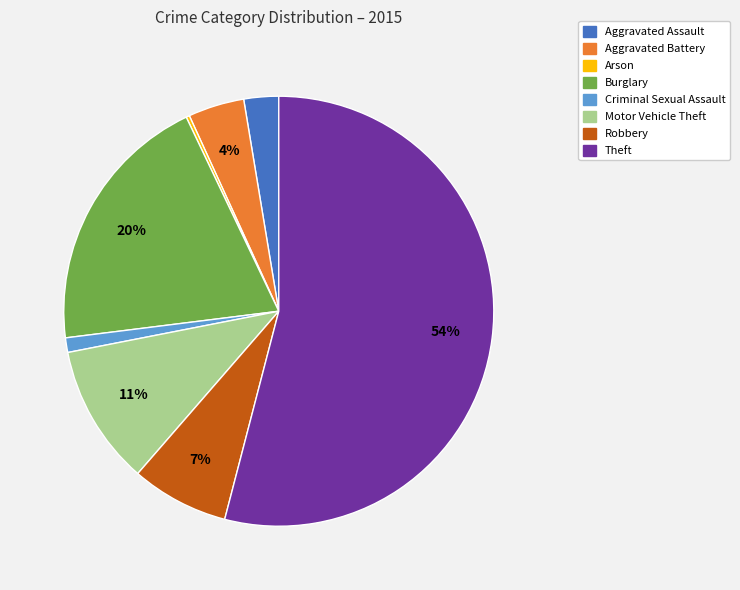

Which has a higher value, Motor Vehicle Theft or Aggravated Battery?

Motor Vehicle Theft